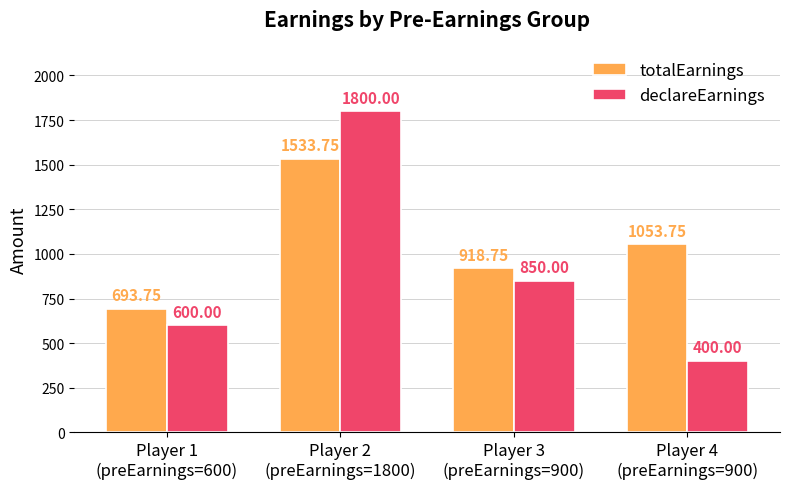

What is the approximate value of declareEarnings at Player 1
(preEarnings=600)?

600.0